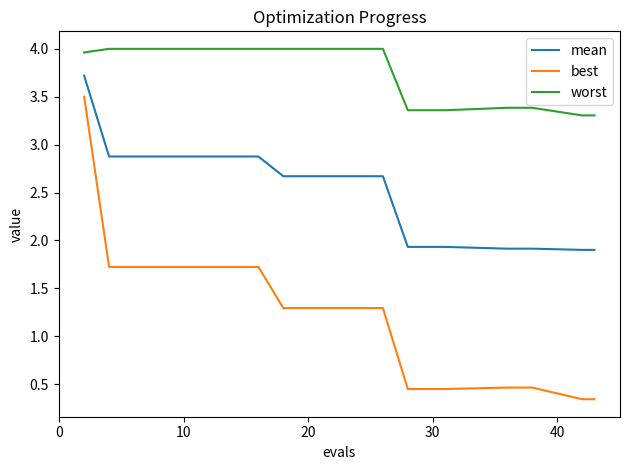

True or false: worst and mean intersect in this chart.

False